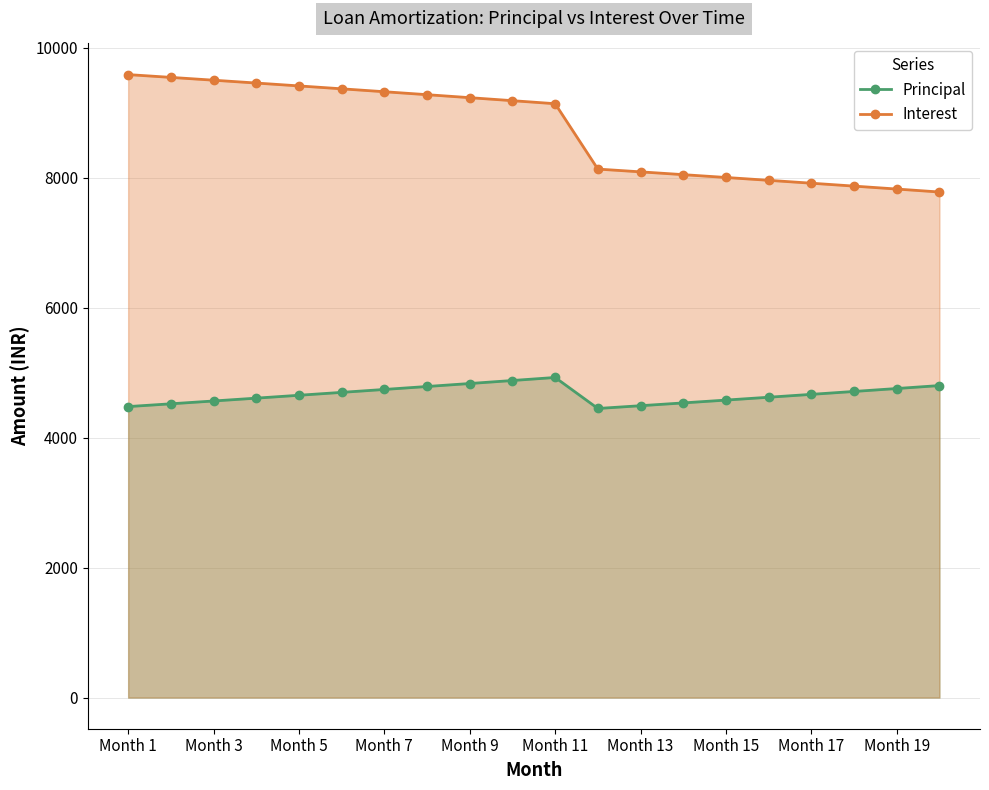

The value of Principal at Month 7 is 7609.0. True or false?

False